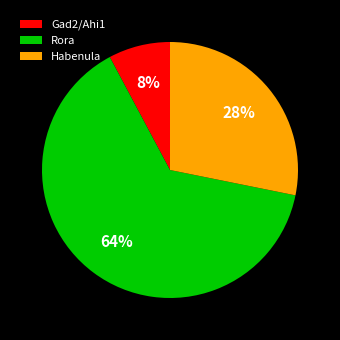

Does Habenula account for over 50% of the chart?

No